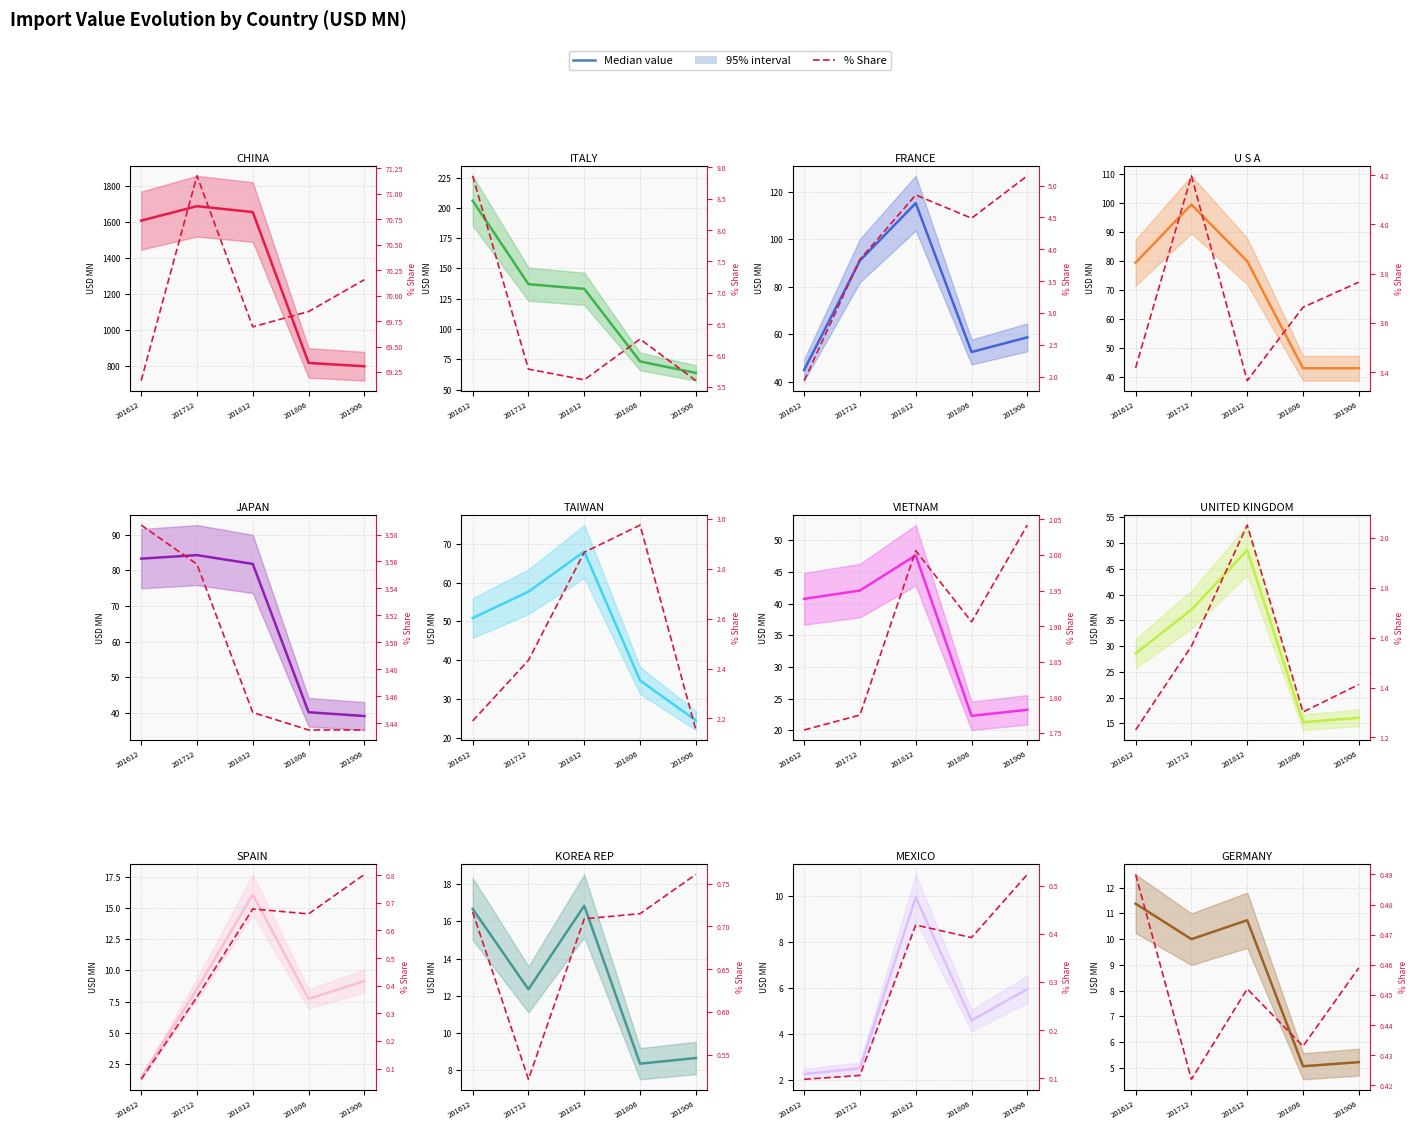

What is the value of the % Share point at the 2nd from the left?

0.4